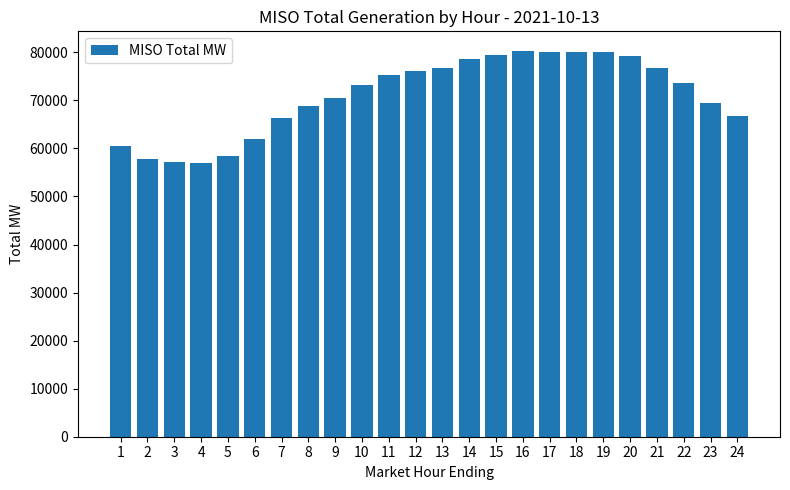

What is the sum of the values at 8 and 23?

138283.4